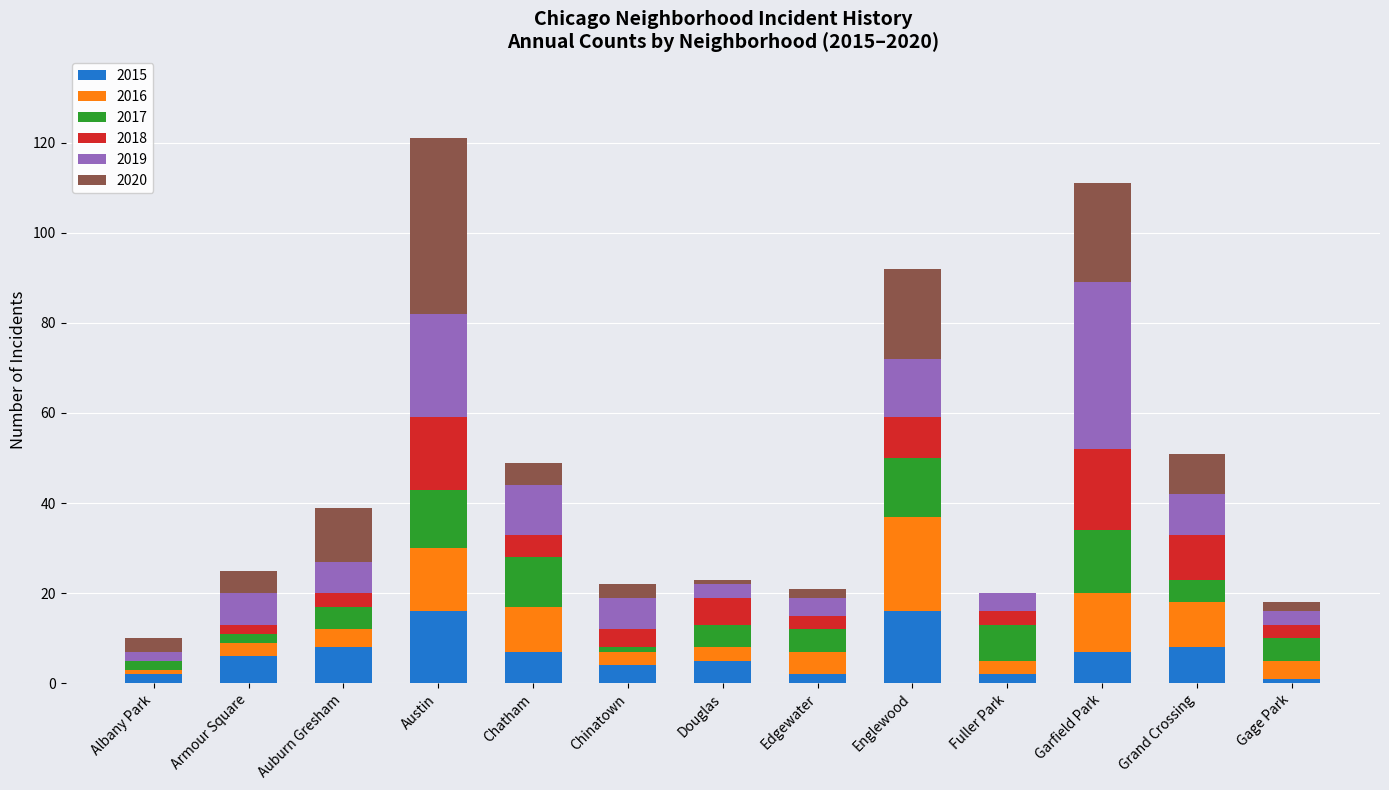

What is the total value across all series at Garfield Park?

111